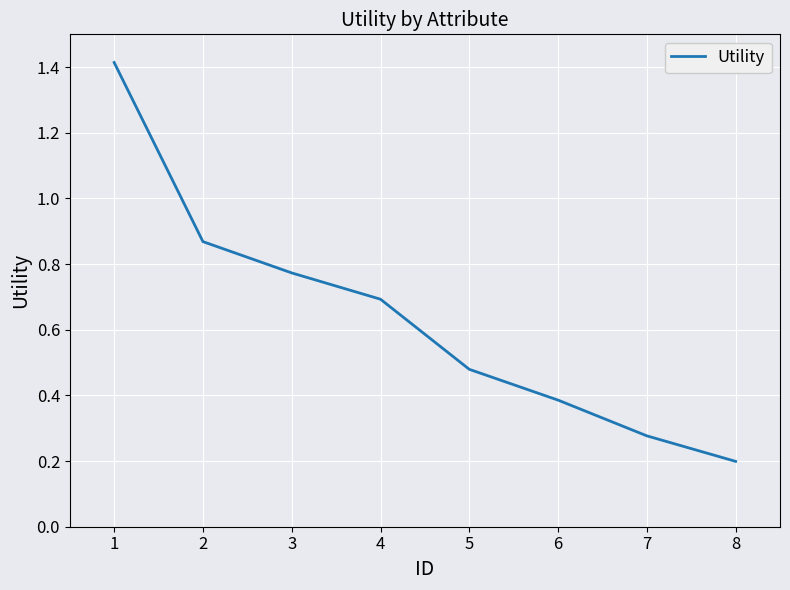

Between 1 and 2, which is larger?

1